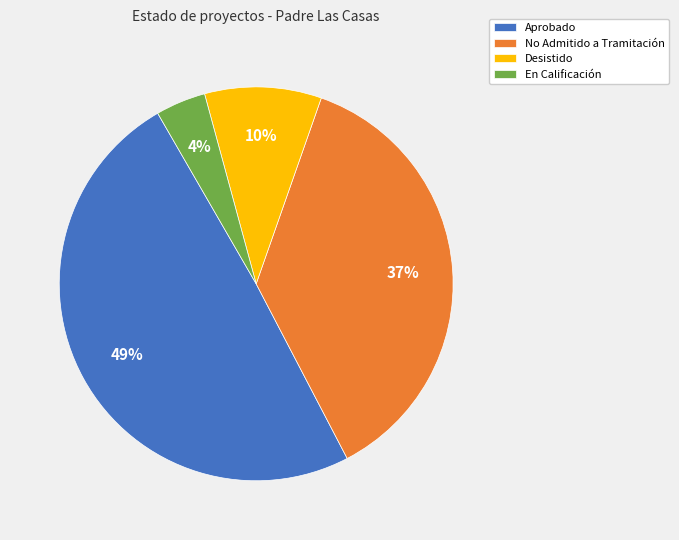

Which has a higher value, Desistido or Aprobado?

Aprobado